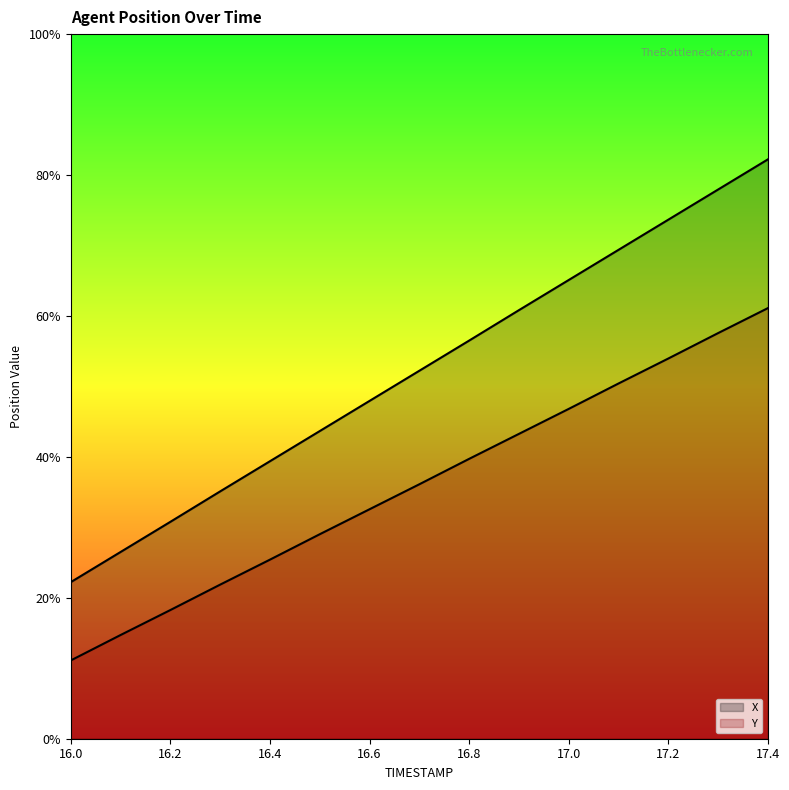

Does the chart display data point markers on the line(s)?

No